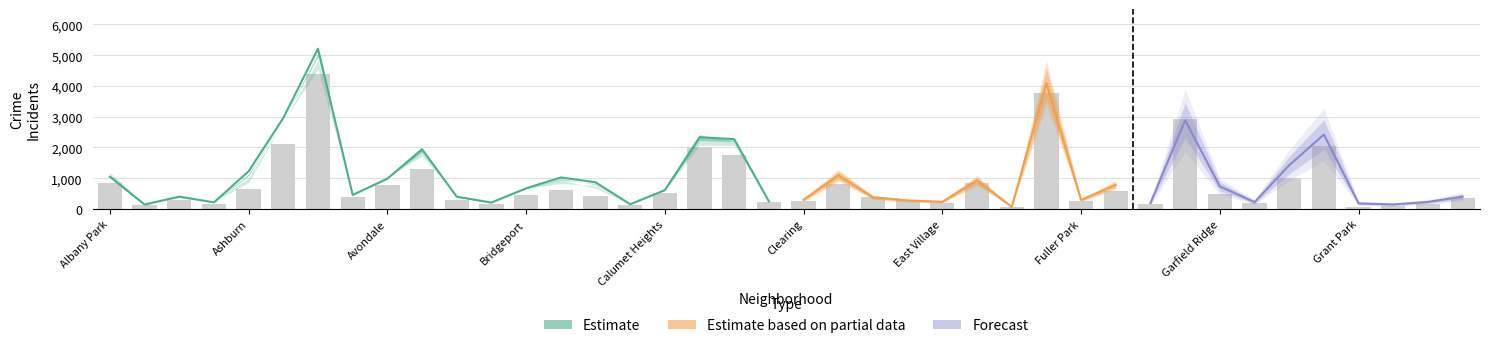

At which label is 2020 closest to 2226?

Auburn Gresham